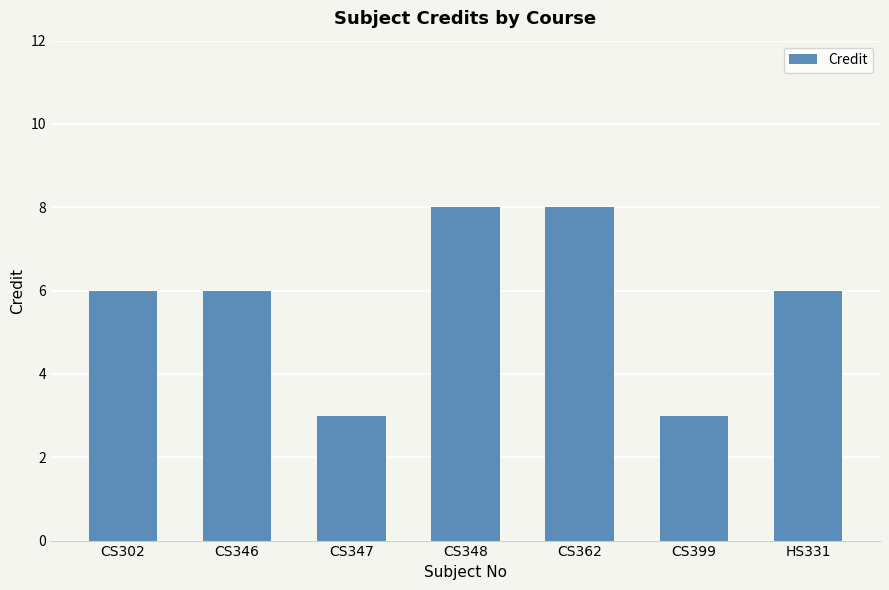

What is the change in value from CS302 to CS362?

+2